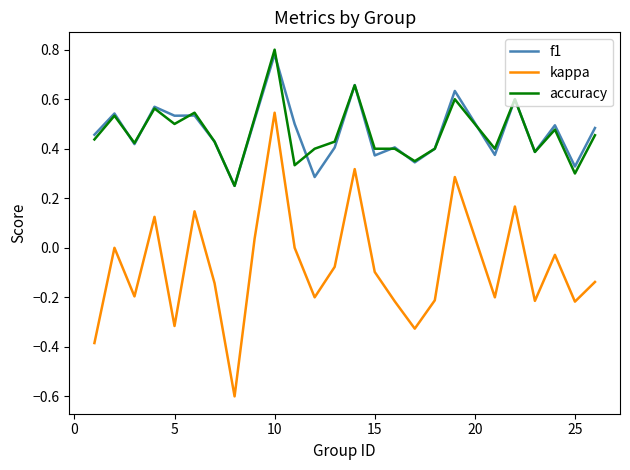

What is the smallest value displayed?

-0.6